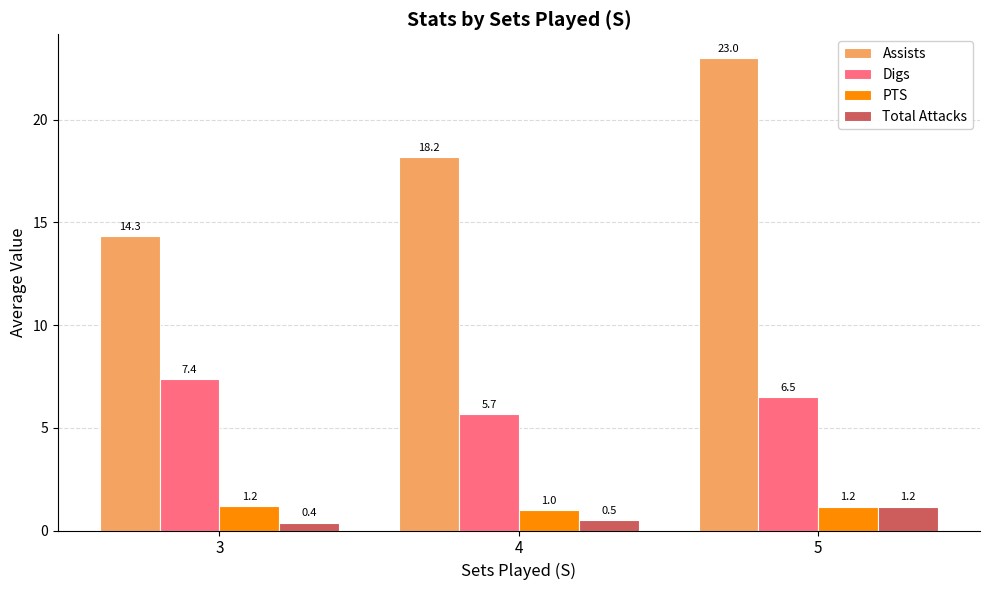

Which series has the widest spread of values?

Assists